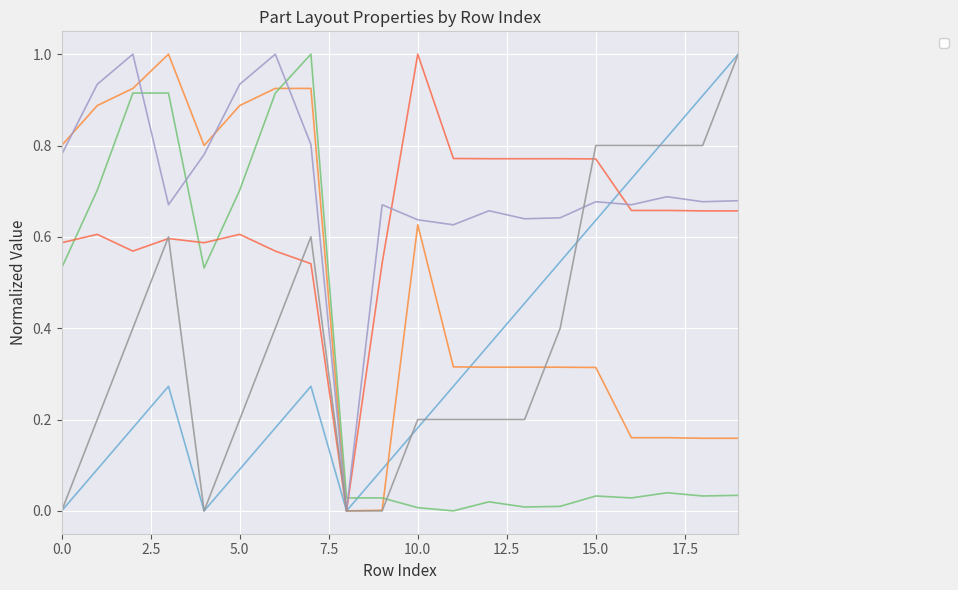

How many values in _PosX are above zero?

19